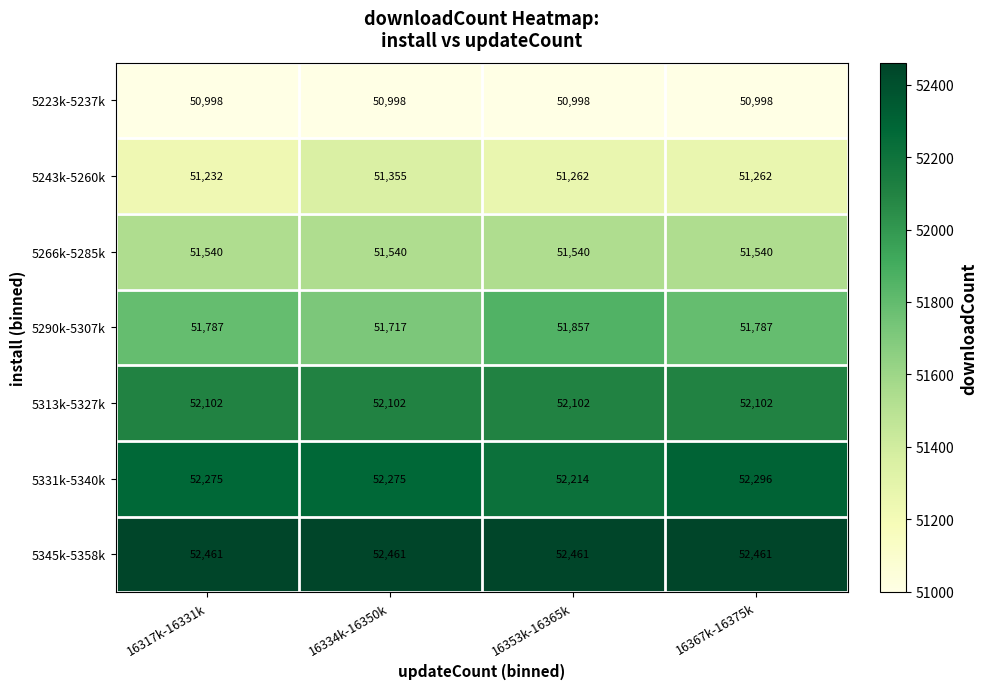

The 5266k-5285k series shows 51540 at 16353k-16365k. True or false?

True